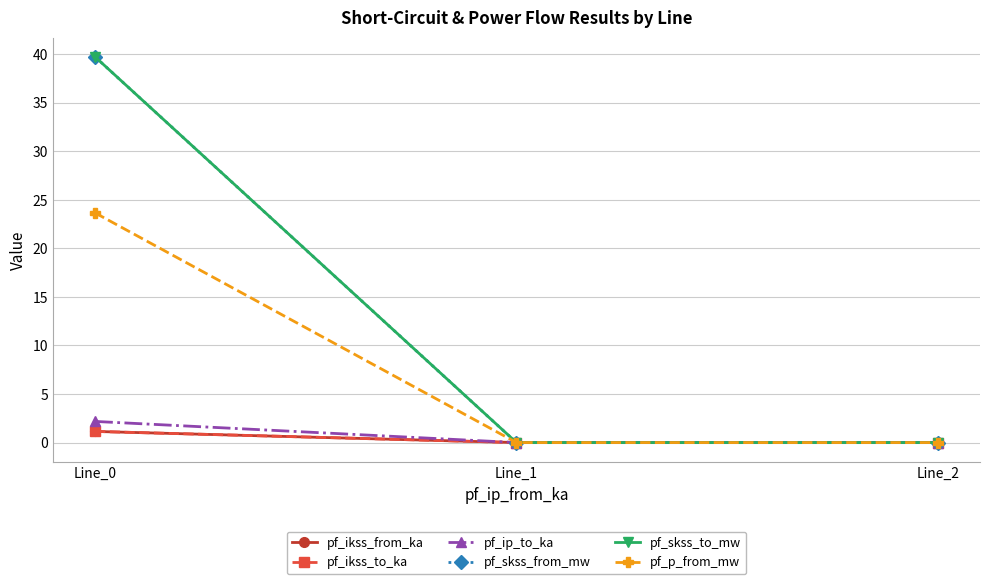

Which series has the largest range (max minus min)?

pf_skss_from_mw